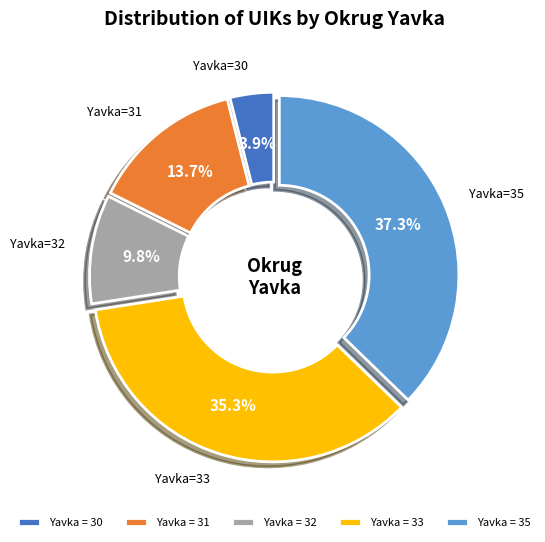

How many slices are in this pie chart?

5